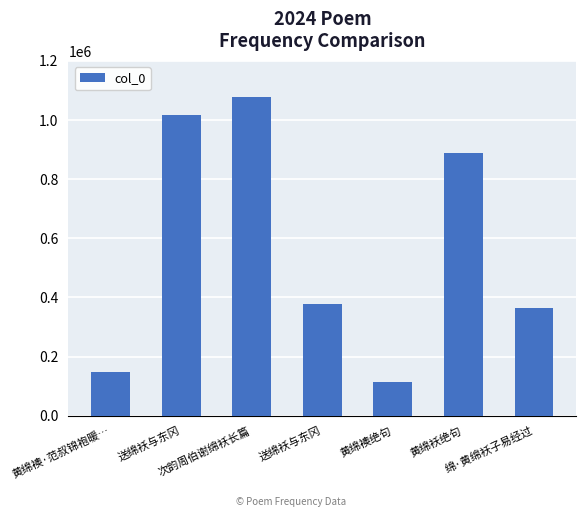

The value at 绵·黄绵袄子易经过 is 194816. True or false?

False